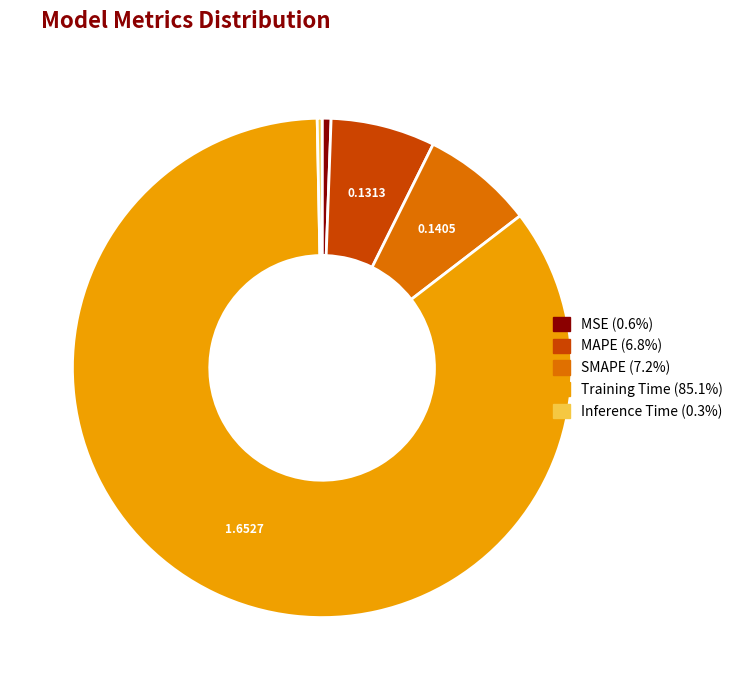

Does Inference Time account for over 50% of the chart?

No